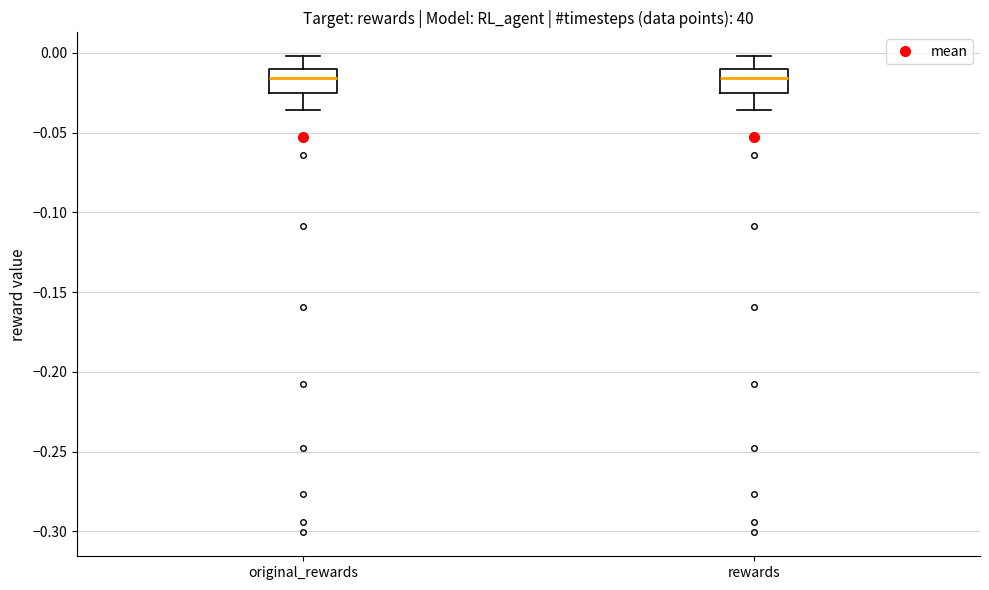

Reading left to right, read every box against the y-axis: the position of its median line, the range the box covers, and the ends of its whiskers. The values are not printed on the chart, so give them approximately, as read against the axis.

original_rewards: median -0.015, box -0.025 to -0.010, whiskers -0.035 to 0.000
rewards: median -0.015, box -0.025 to -0.010, whiskers -0.035 to 0.000